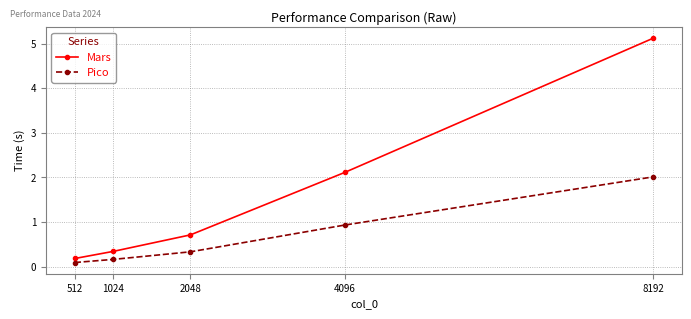

Which label corresponds to the largest value in the chart?

8192